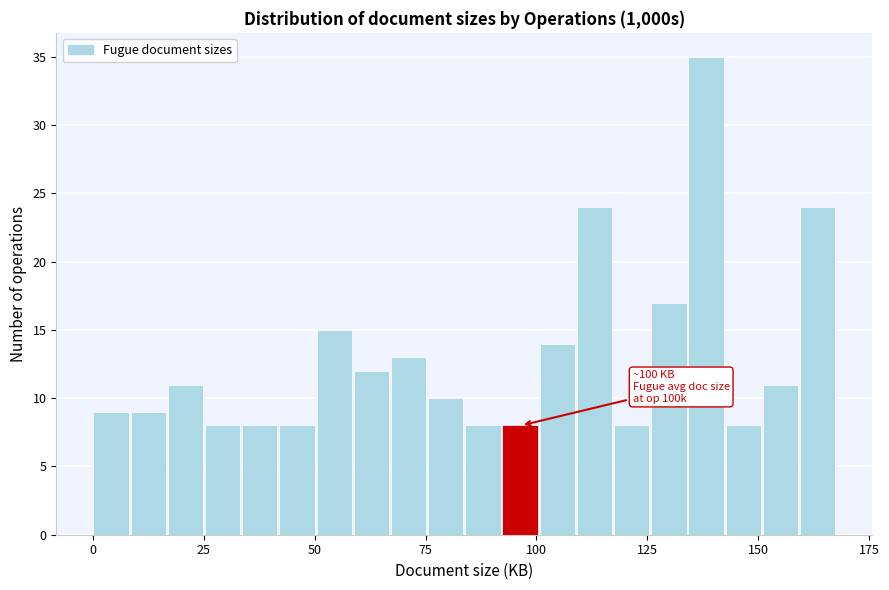

Read against the x-axis, roughly where is the centre of the tallest bar?

140